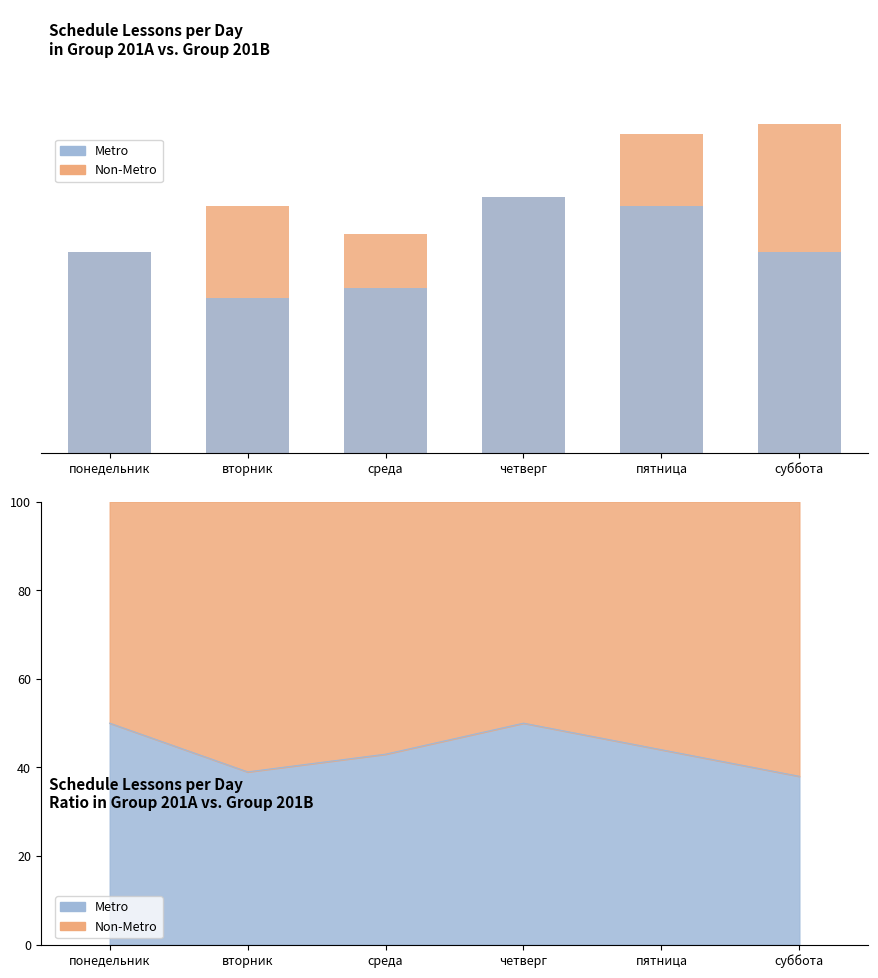

Reading left to right, transcribe all the data shown in this chart.

Non-Metro: 22	27	24	28	35	36
Metro: 22	17	18	28	27	22